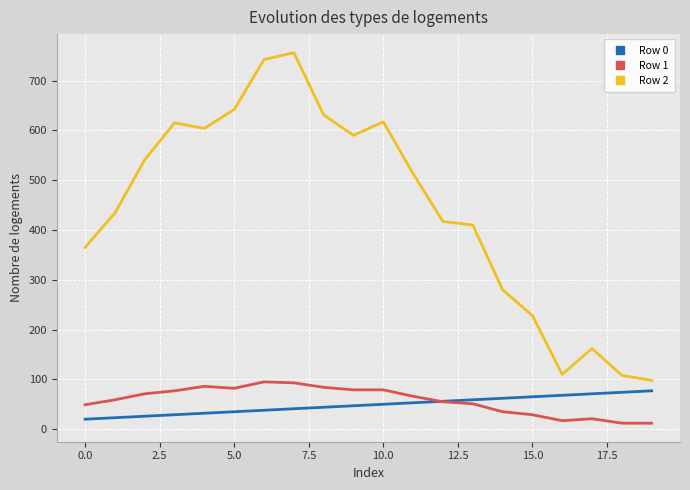

What is the maximum value shown in the chart?

756